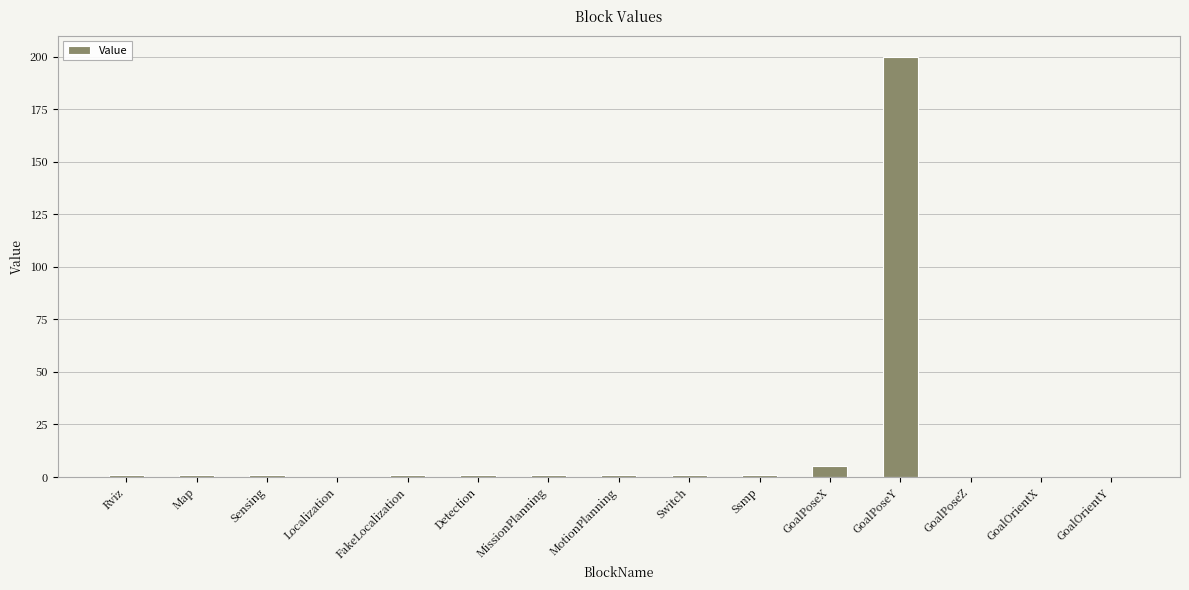

Does the chart contain stacked bars?

No